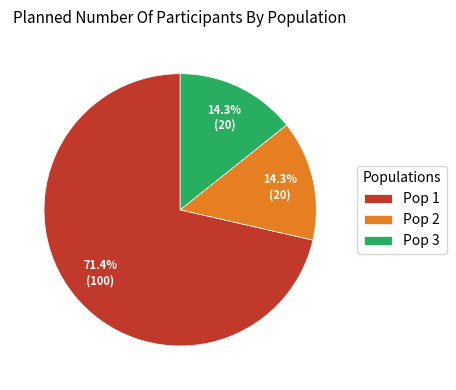

Between Pop 1 and Pop 2, which is larger?

Pop 1